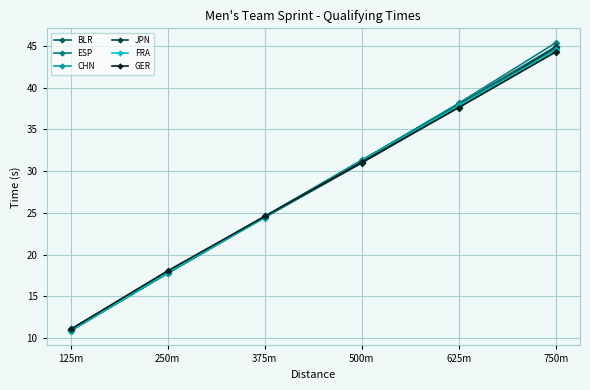

Rank the categories by JPN value from lowest to highest.

125m, 250m, 375m, 500m, 625m, 750m